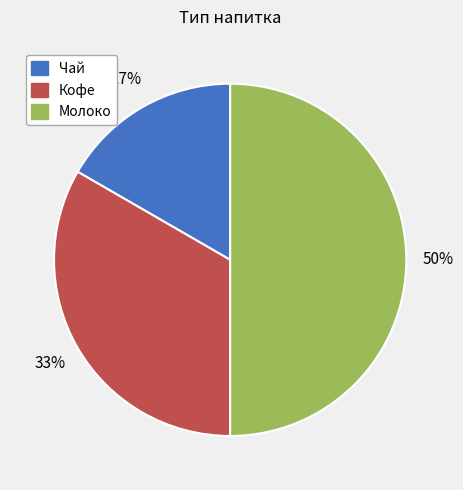

To the nearest percent, what percentage of the pie is Чай?

17%